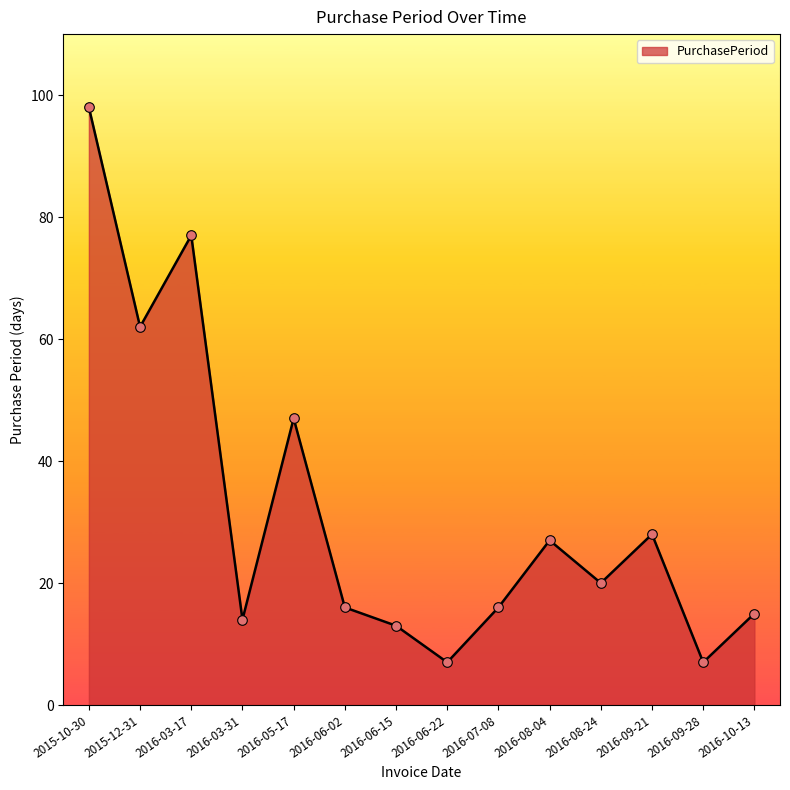

Between 2016-09-21 and 2016-08-24, which is larger?

2016-09-21